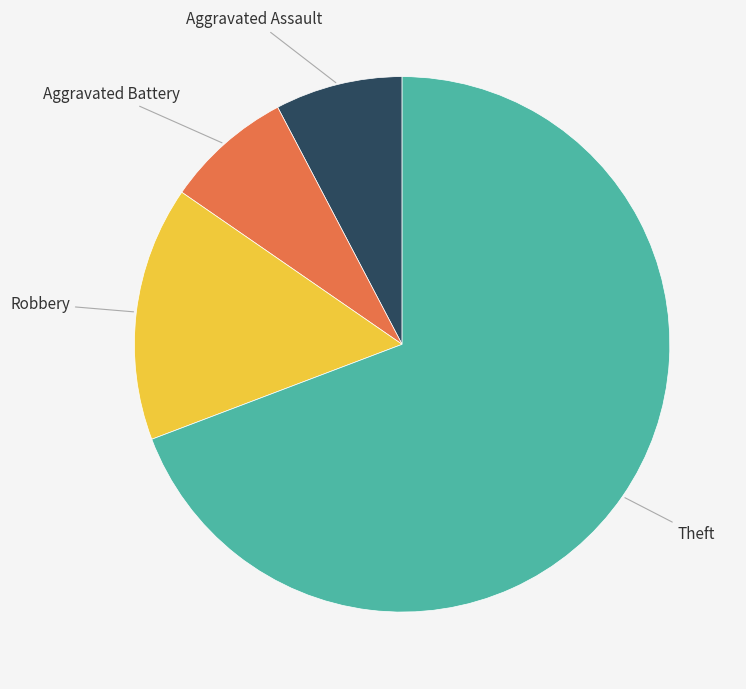

Does any single category account for the majority?

Yes